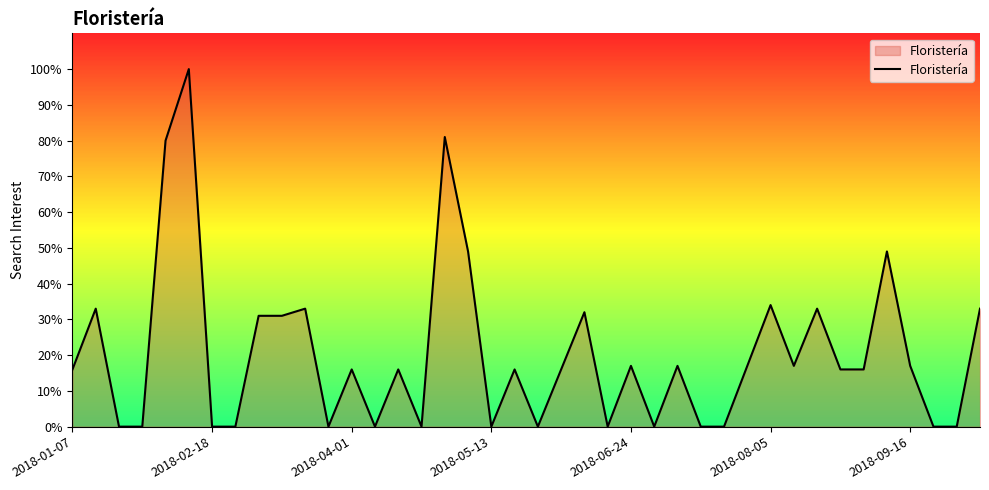

What is the maximum value shown in the chart?

100